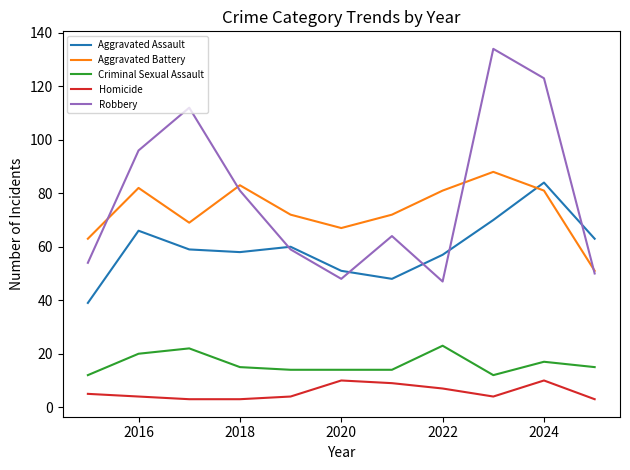

What is the maximum value shown in the chart?

134